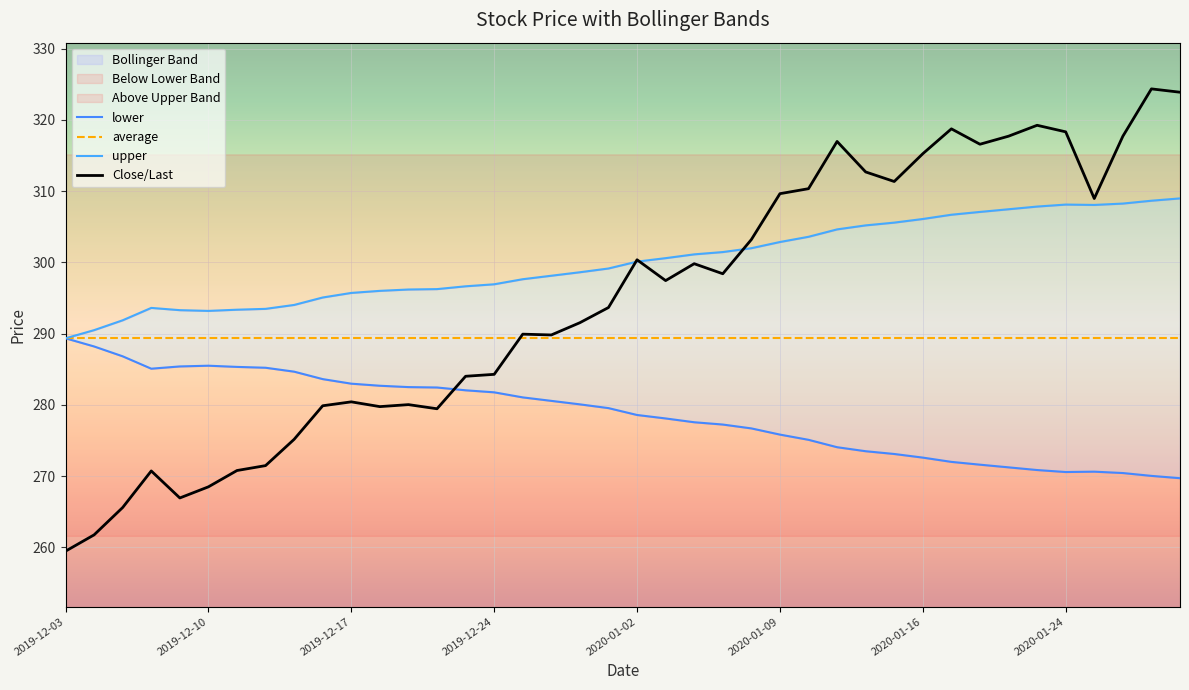

Which series has the widest spread of values?

Close/Last